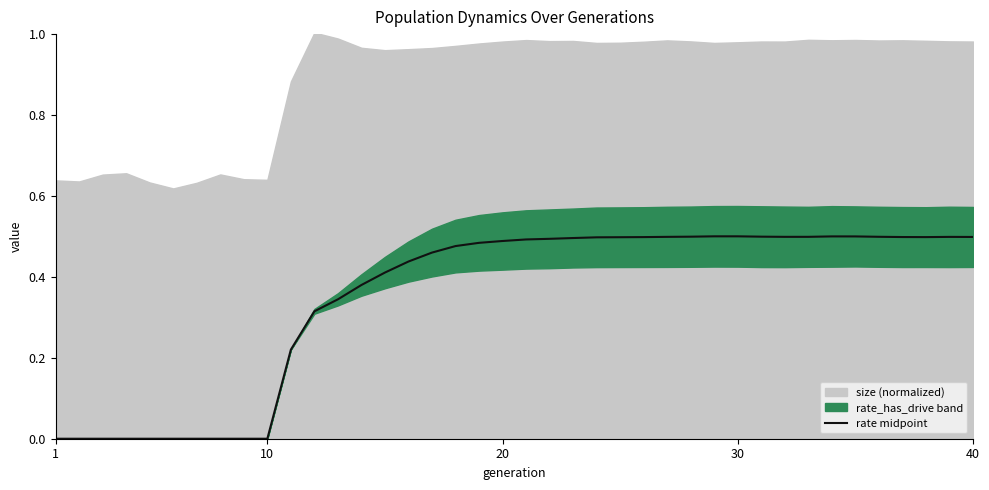

How many categories are shown in the chart?

40